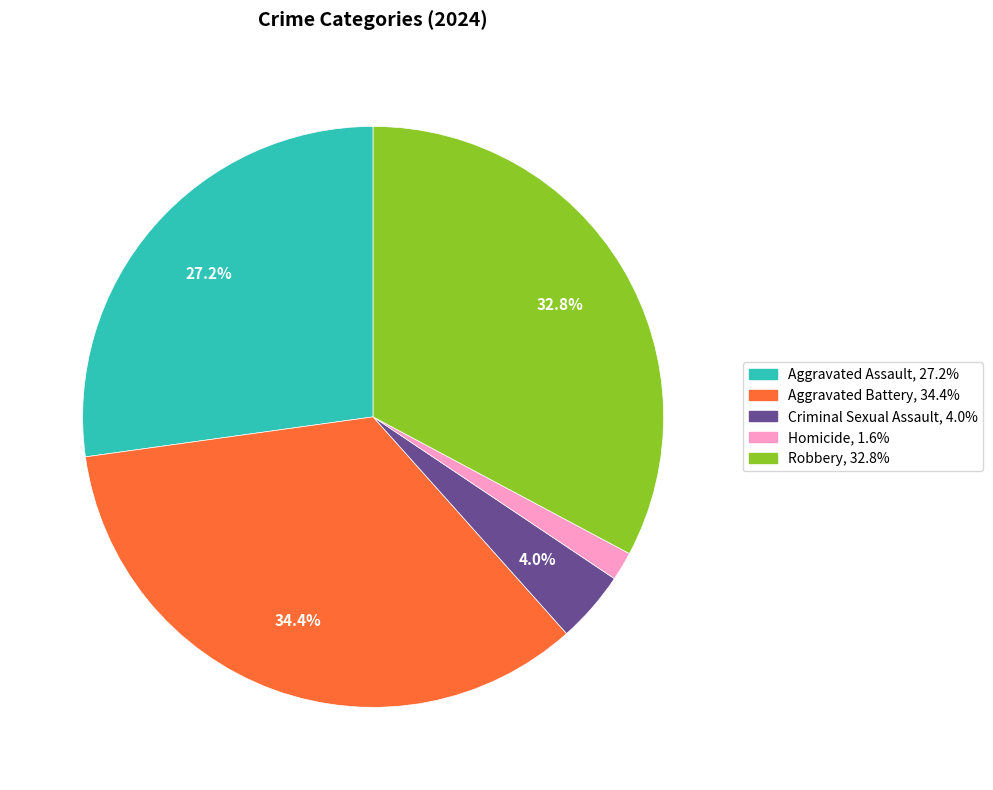

Is the sum of Aggravated Assault and Aggravated Battery greater than half?

Yes